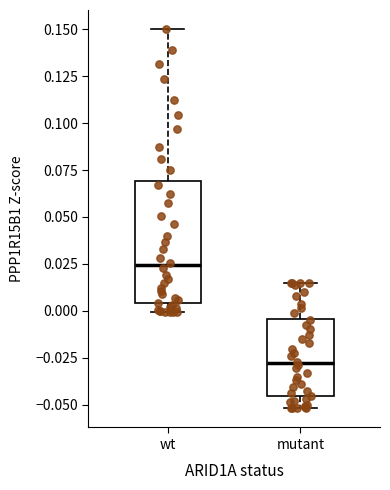

Reading left to right, read every box against the y-axis: the position of its median line, the range the box covers, and the ends of its whiskers. The values are not printed on the chart, so give them approximately, as read against the axis.

wt: median 0.025, box 0.005 to 0.070, whiskers 0.000 to 0.150
mutant: median -0.030, box -0.045 to -0.005, whiskers -0.050 to 0.015